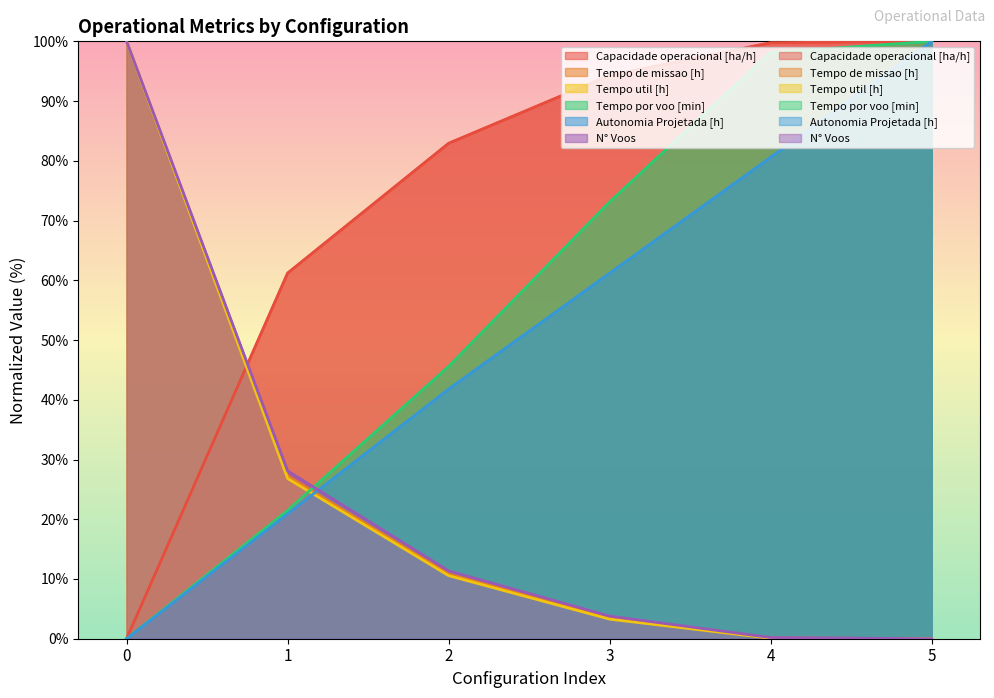

Which series changed the most between 0 and 1?

Tempo util [h]